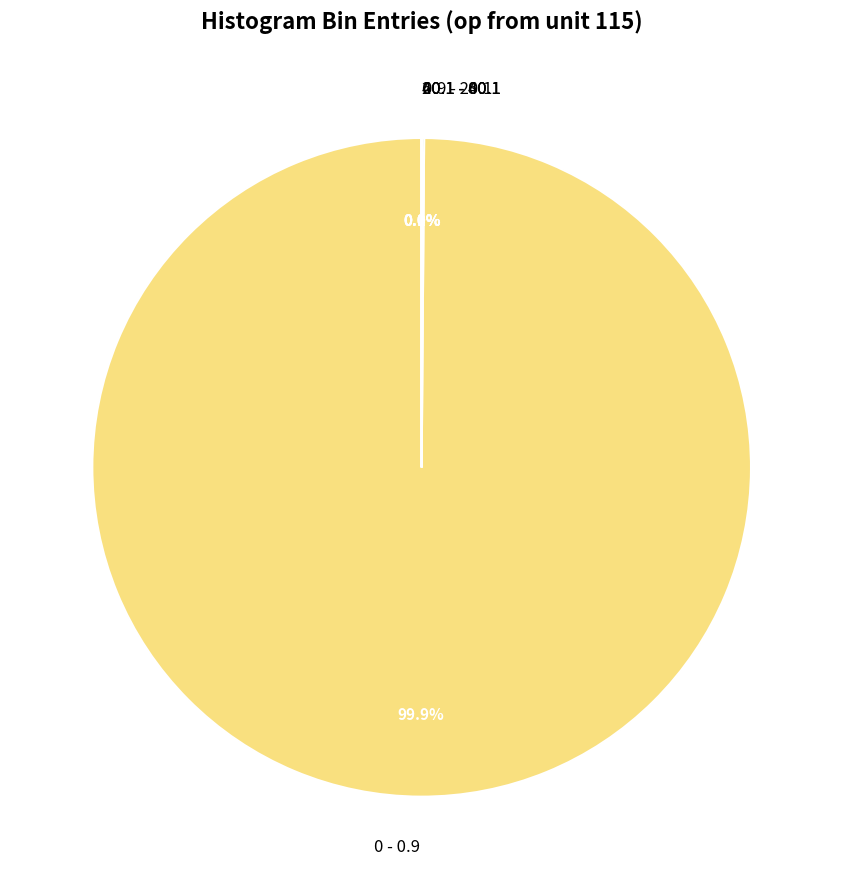

Which category accounts for the majority?

0 - 0.9